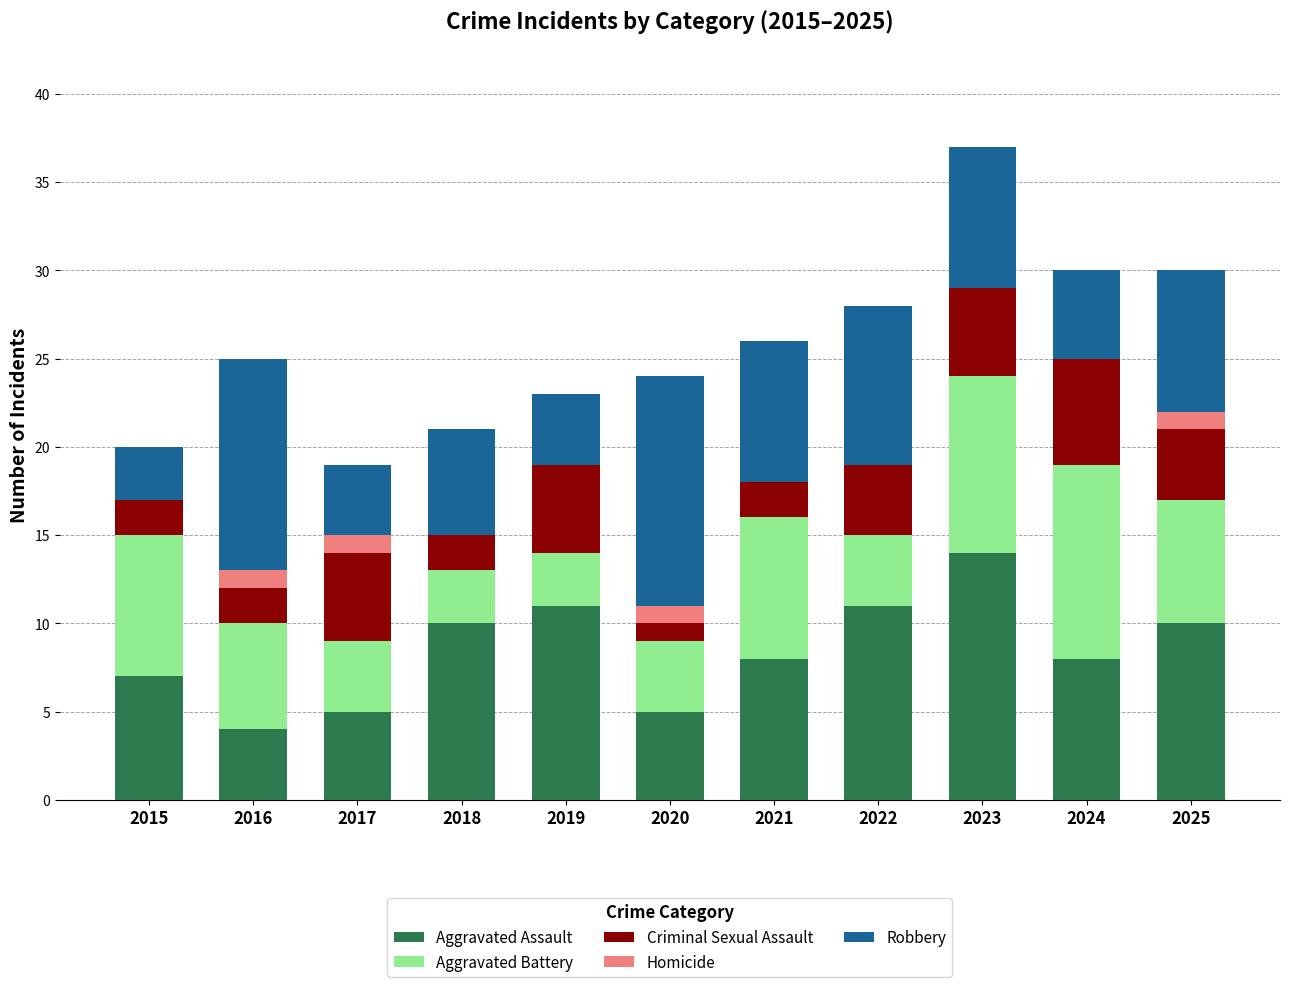

The value of Aggravated Assault at 2020 is 2. True or false?

False